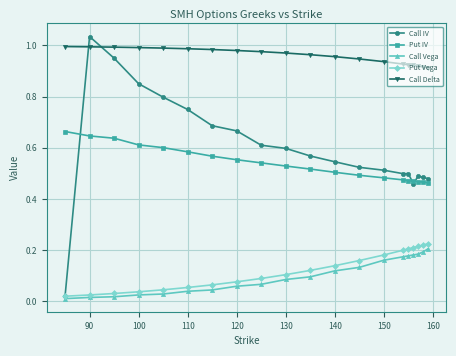

Which series has the largest range (max minus min)?

Call IV